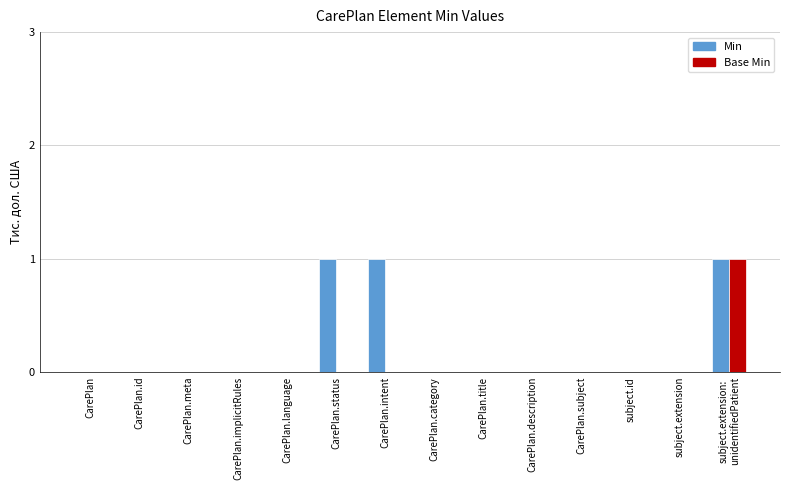

Which series has the largest total across all categories?

Min